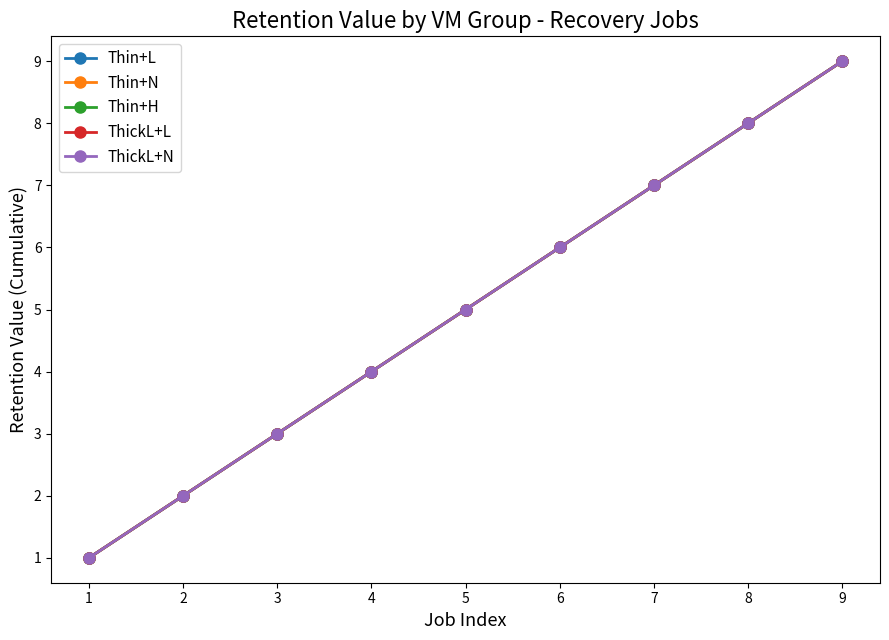

Is the value of Thin+H at 5 greater than the value of ThickL+L at 2?

Yes